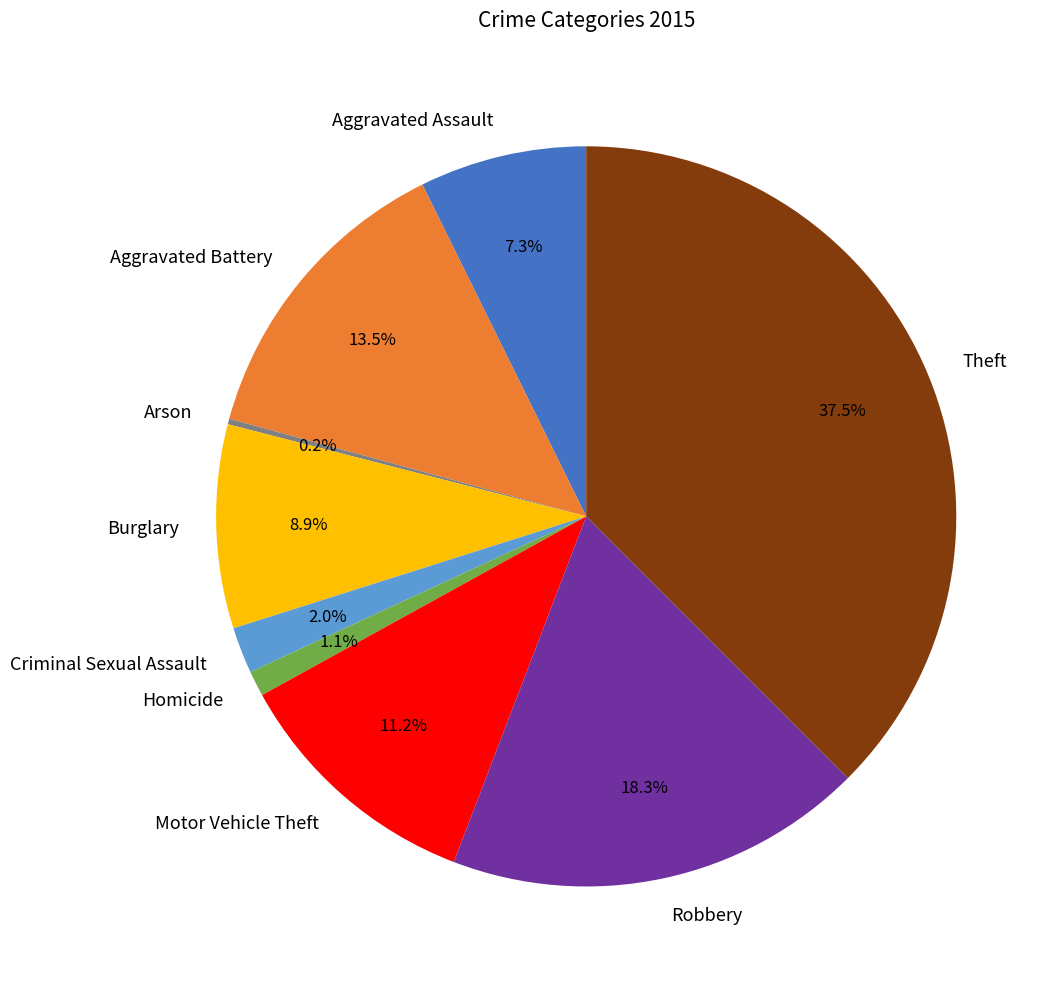

What is the total percentage of Robbery and Aggravated Battery?

31.8%